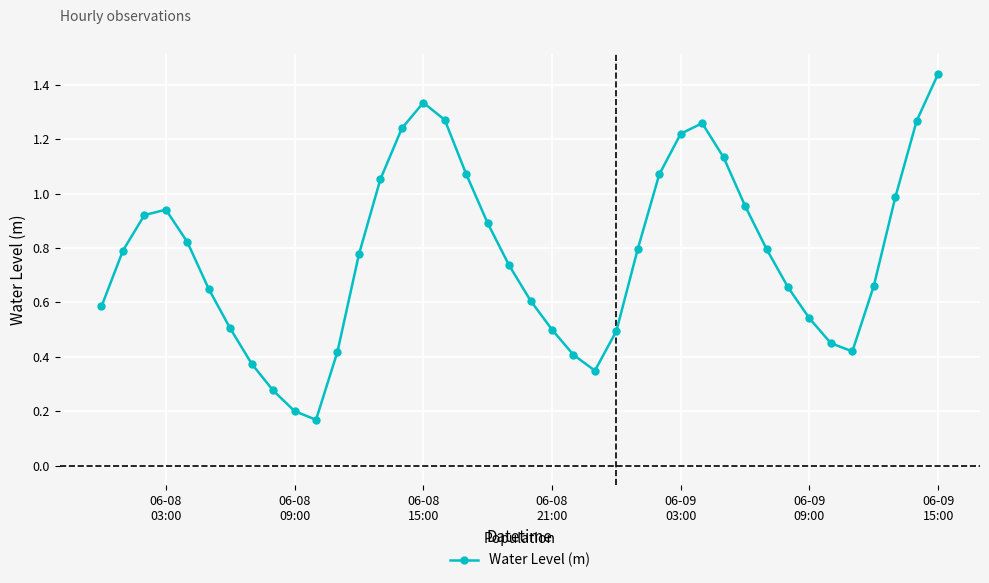

True or false: there are more than 0 points higher than both neighbors.

True